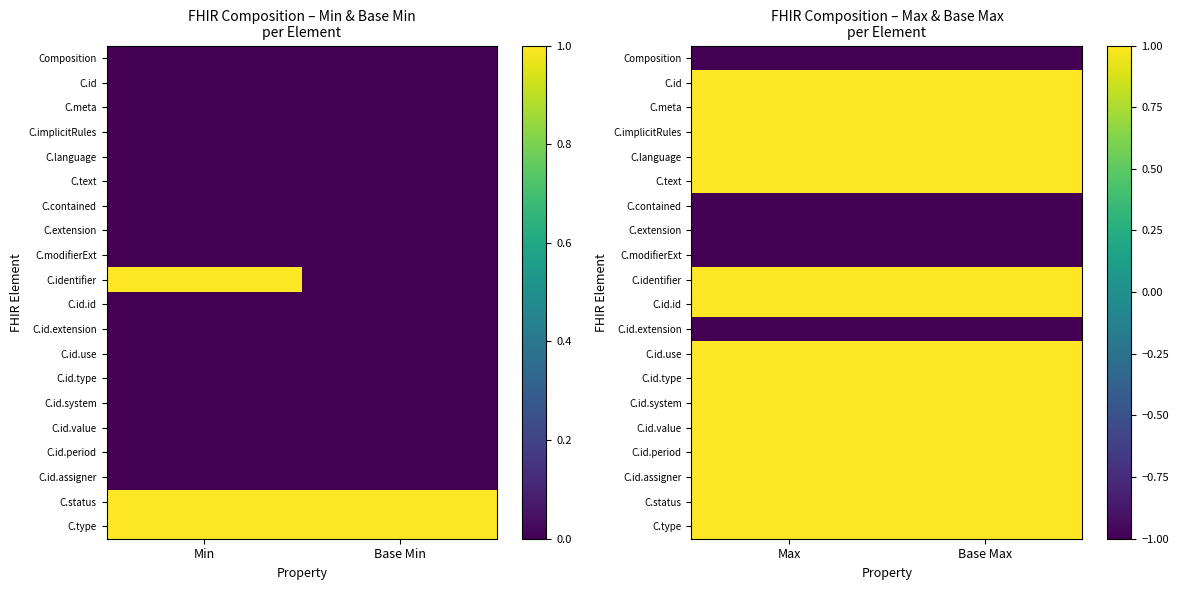

Which category has the lowest value in the C.implicitRules series?

Max